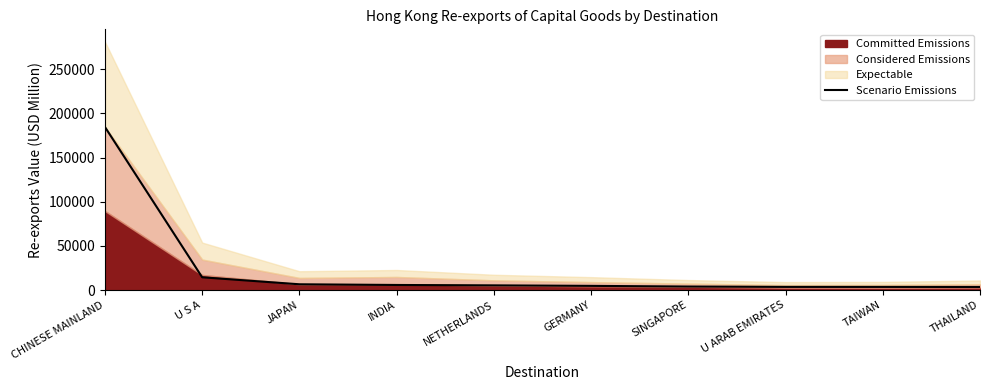

Reading left to right, what are all the values shown in this chart?

CHINESE MAINLAND=184533.6	U S A=14506.0	JAPAN=6613.5	INDIA=5825.9	NETHERLANDS=5379.3	GERMANY=4811.4	SINGAPORE=4051.0	U ARAB EMIRATES=3651.7	TAIWAN=3629.4	THAILAND=3562.0